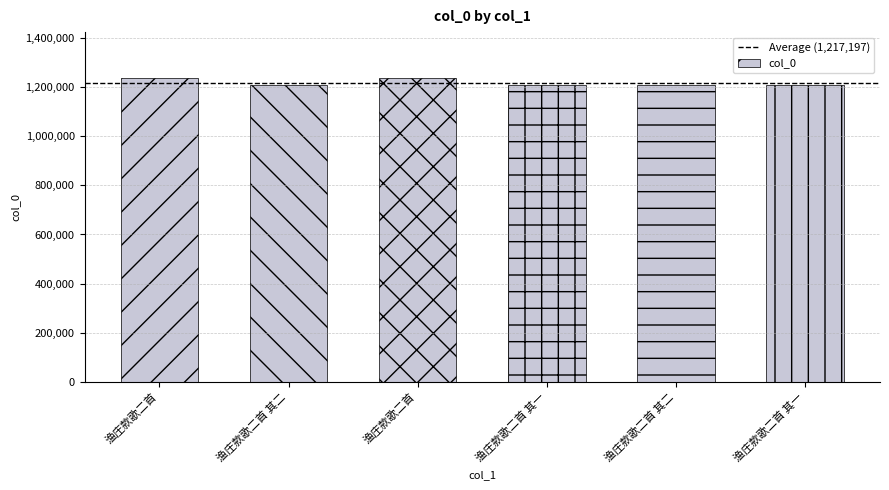

How many categories are shown in the chart?

6